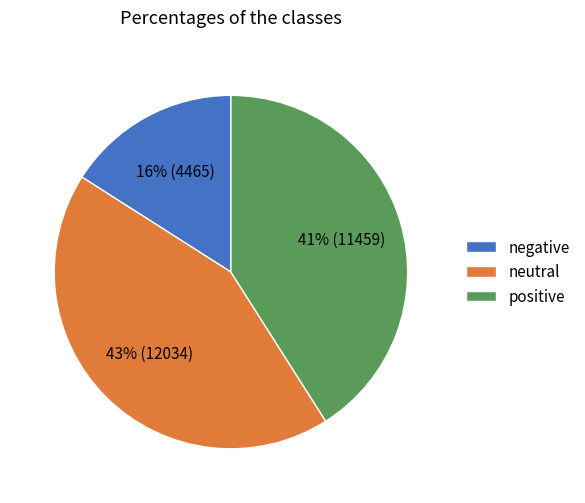

Rank the categories by value from highest to lowest.

neutral, positive, negative